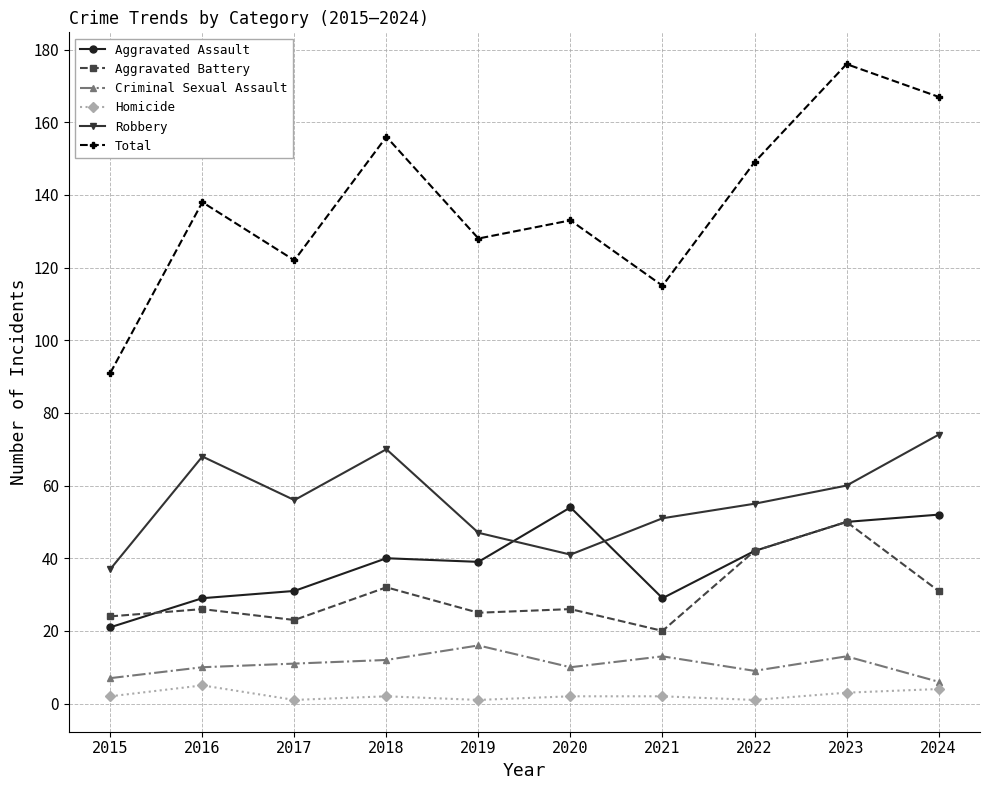

What is the sum of the Aggravated Assault values at 2019 and 2021?

68